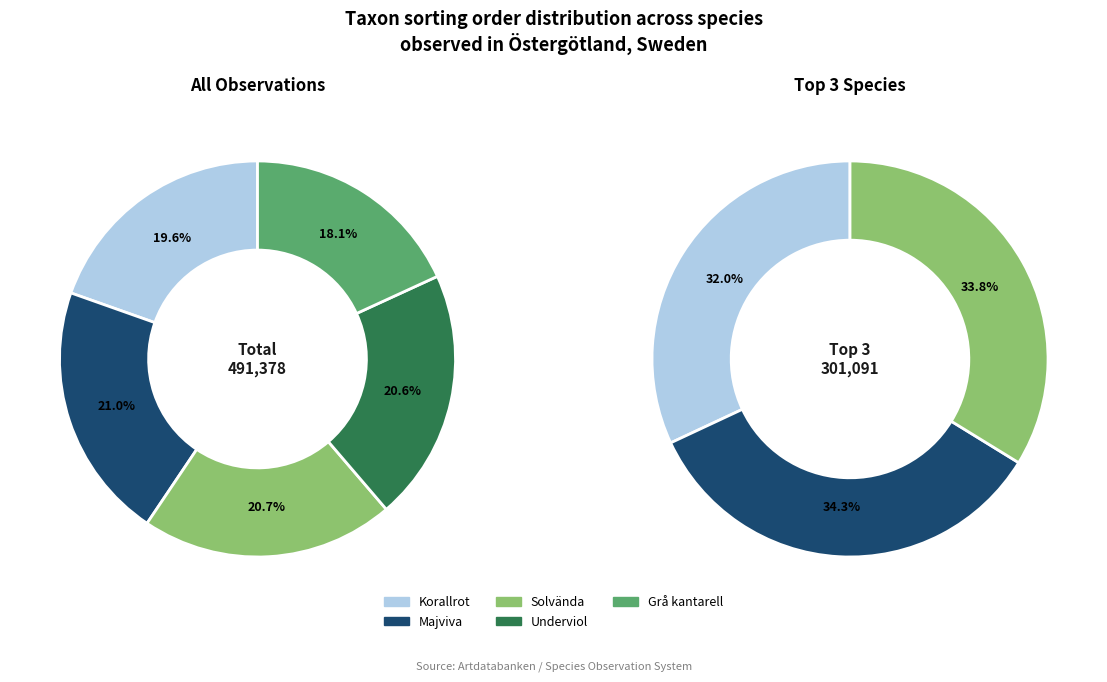

What is the largest slice in the pie chart?

Majviva